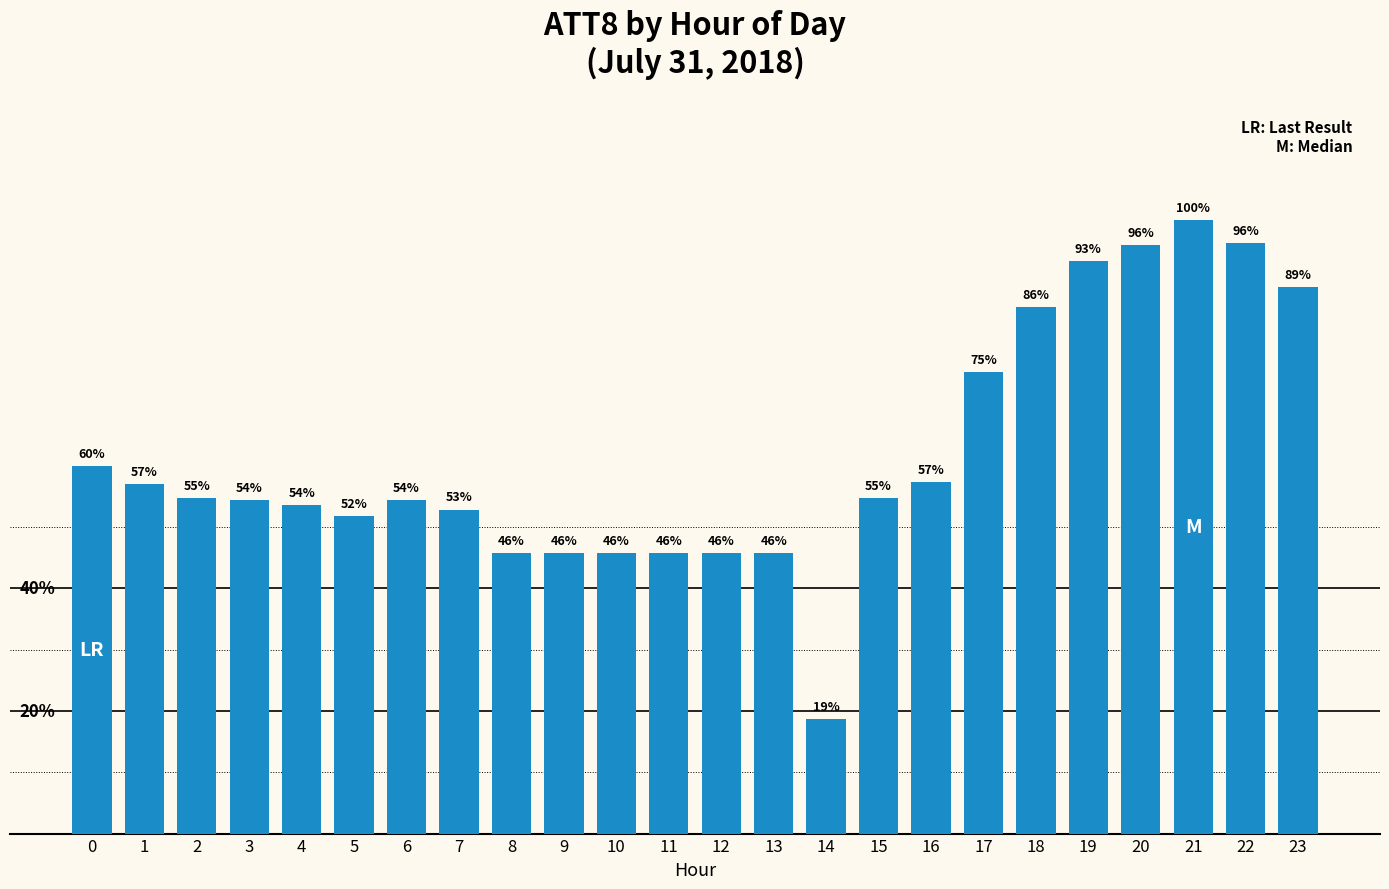

Does the chart contain any negative values?

No